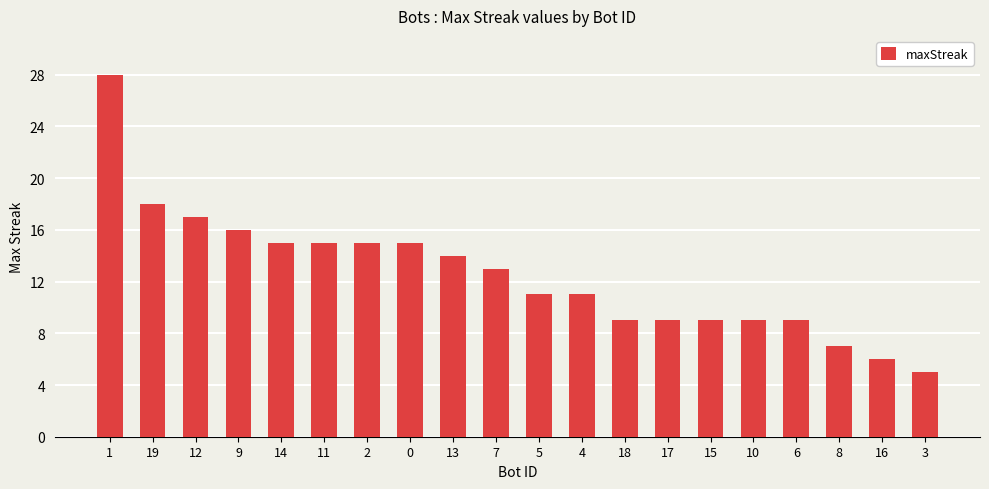

What is the label of the 18th bar from the left?

8